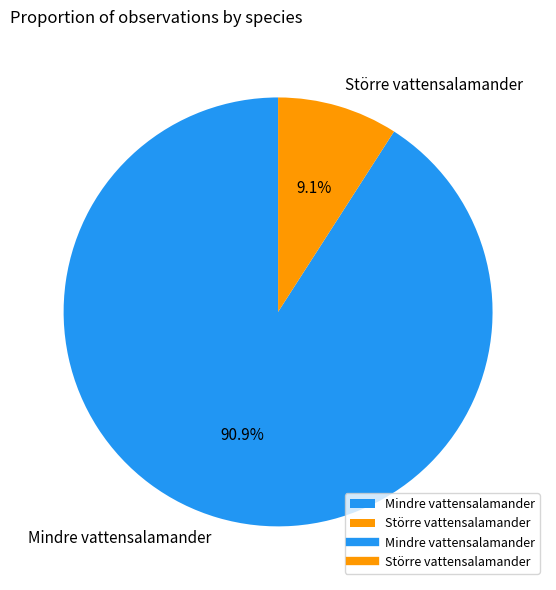

Between Mindre vattensalamander and Större vattensalamander, which is larger?

Mindre vattensalamander